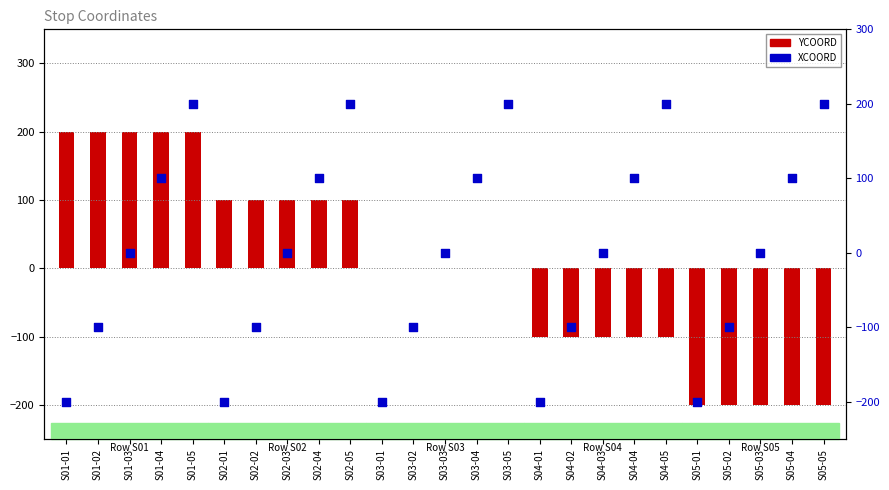

At which category is the sum across all series the highest?

S01-05